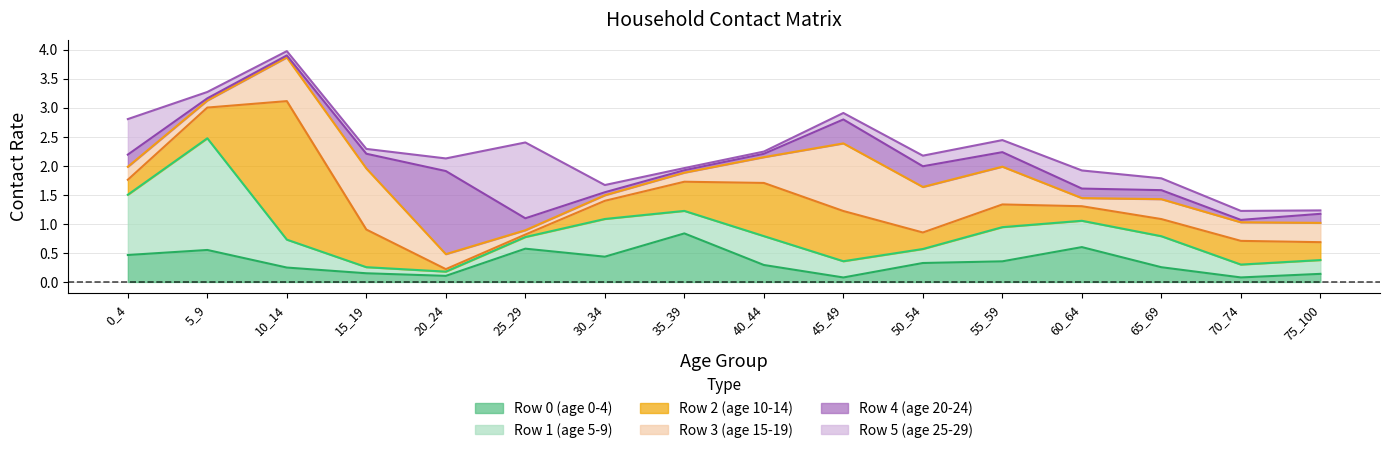

Where is row3 nearest to the value 0?

25_29